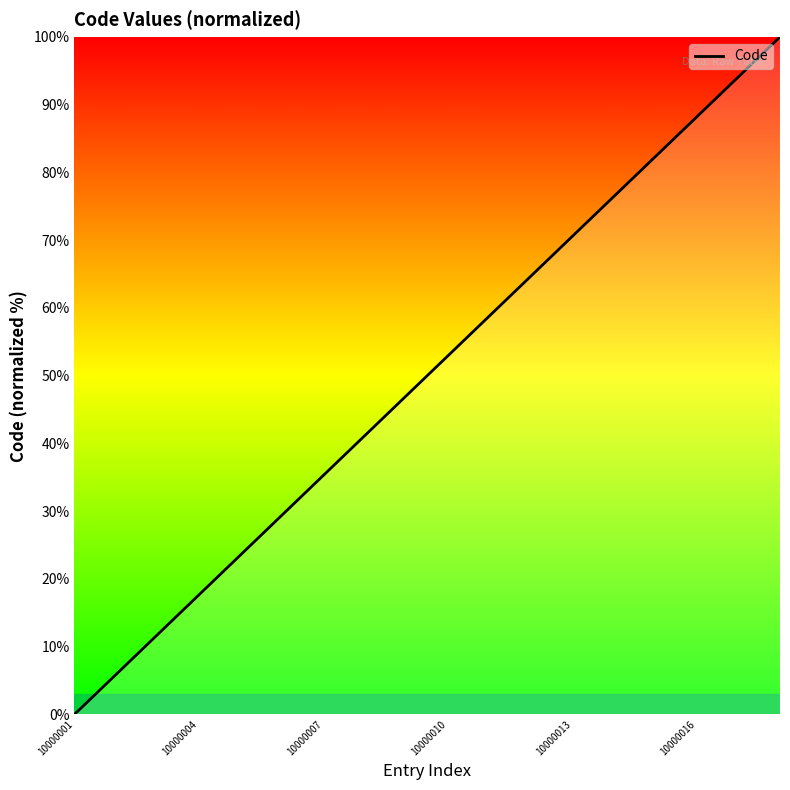

What is the difference between the maximum and minimum values?

100.0